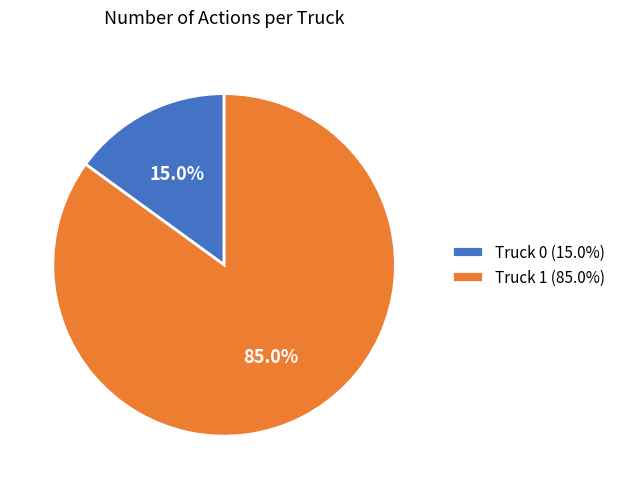

To the nearest percent, what is the combined percentage of Truck 1 and Truck 0?

100%